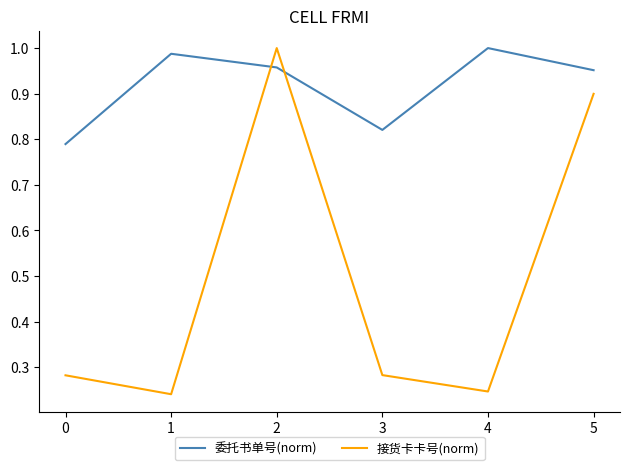

At 4, list the series in order from smallest to largest.

接货卡卡号(norm), 委托书单号(norm)